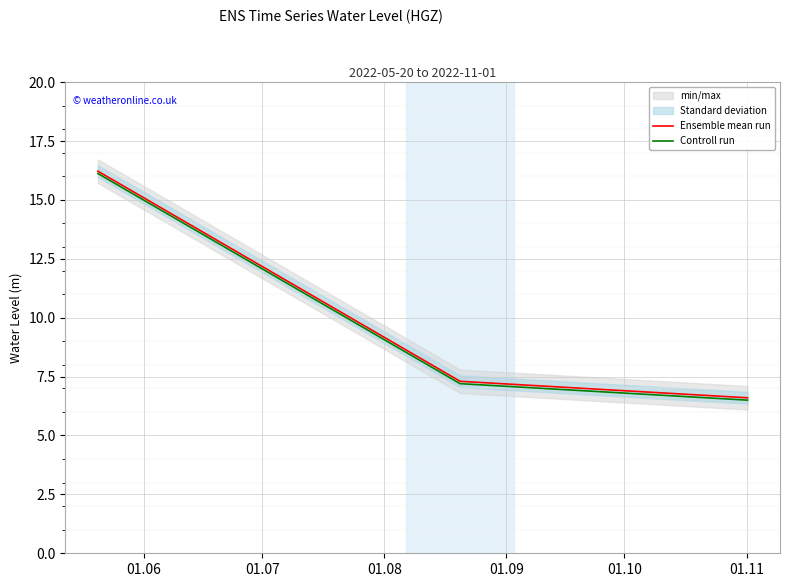

Rank the series by their average value, from highest to lowest.

Ensemble mean run, Controll run